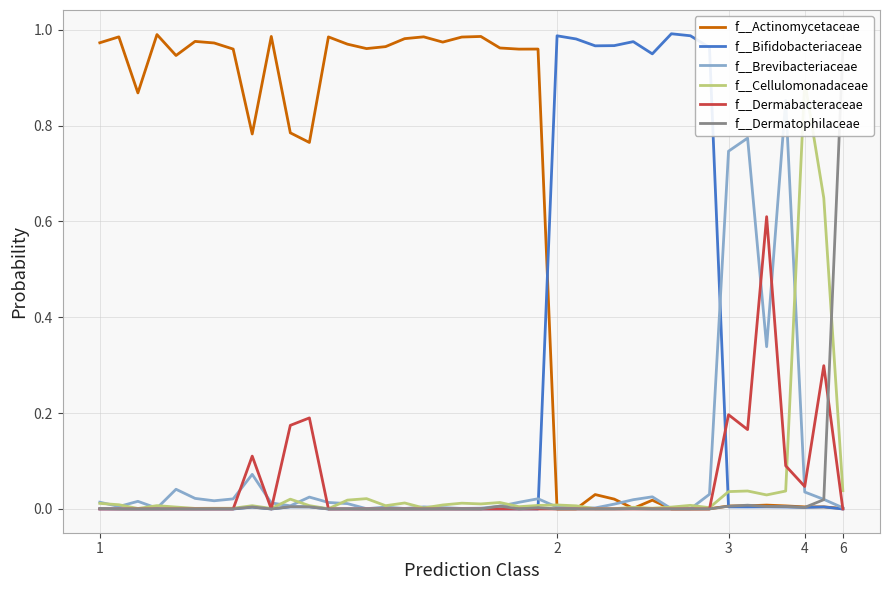

The f__Dermabacteraceae series shows 0.0 at 1. True or false?

True